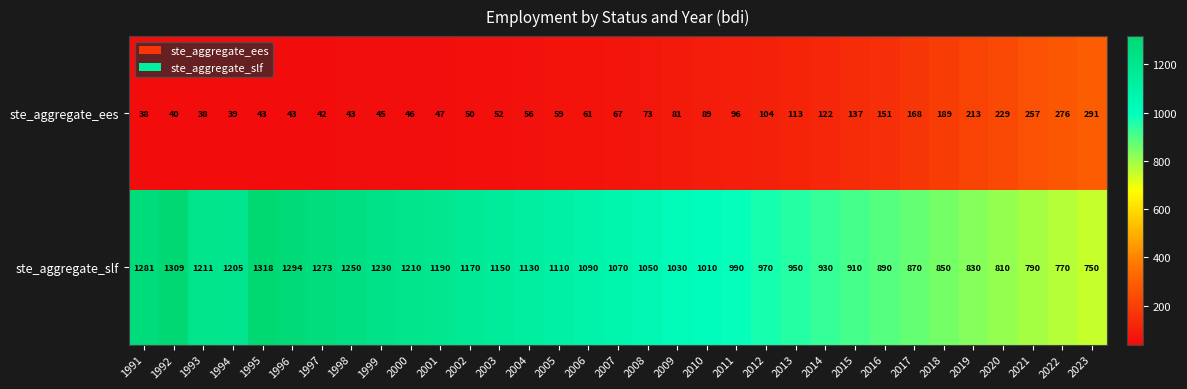

At which category is the sum across all series the highest?

1995